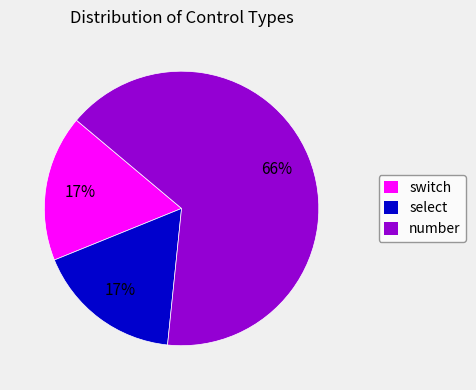

What is the ratio of the value at select to the value at switch?

1.0